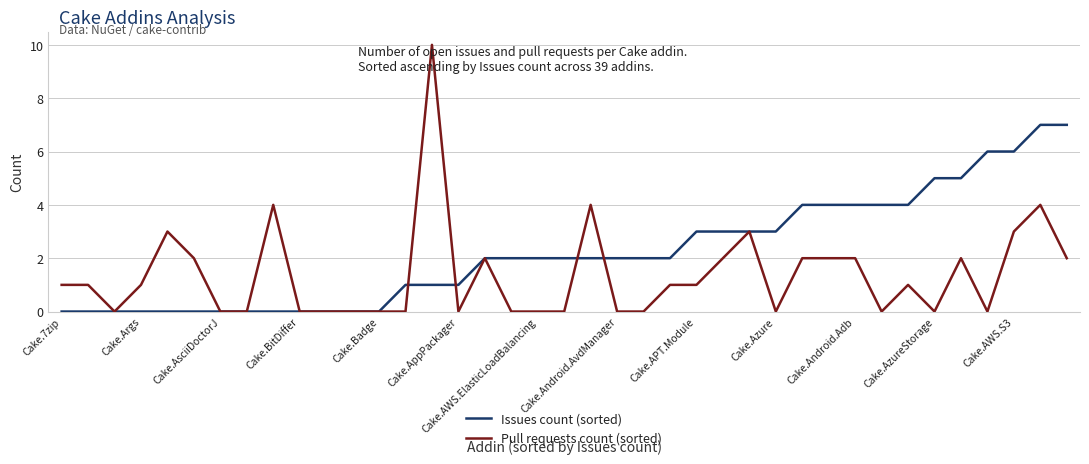

Rank the series by their average value, from lowest to highest.

Pull requests count (sorted), Issues count (sorted)